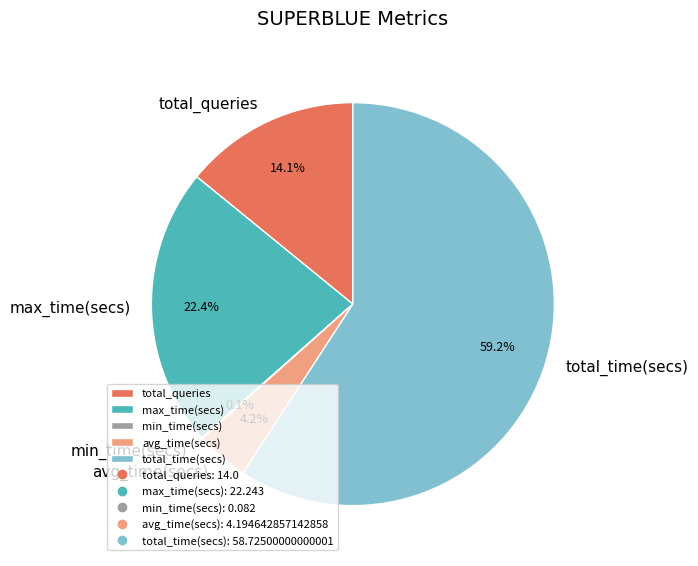

The total_time(secs) slice represents 65% of the pie. True or false?

False